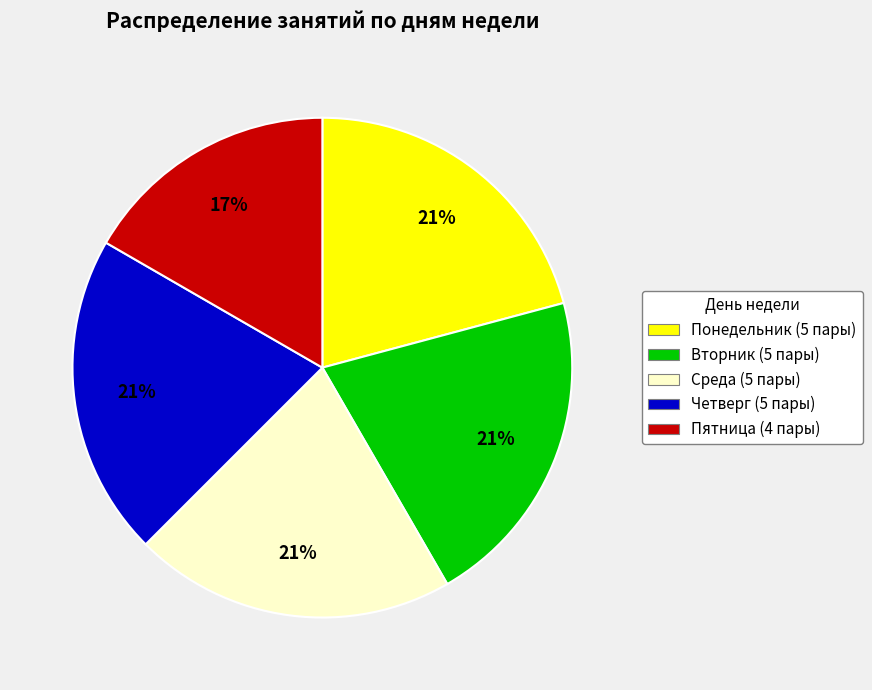

Count the number of slices in the pie.

5